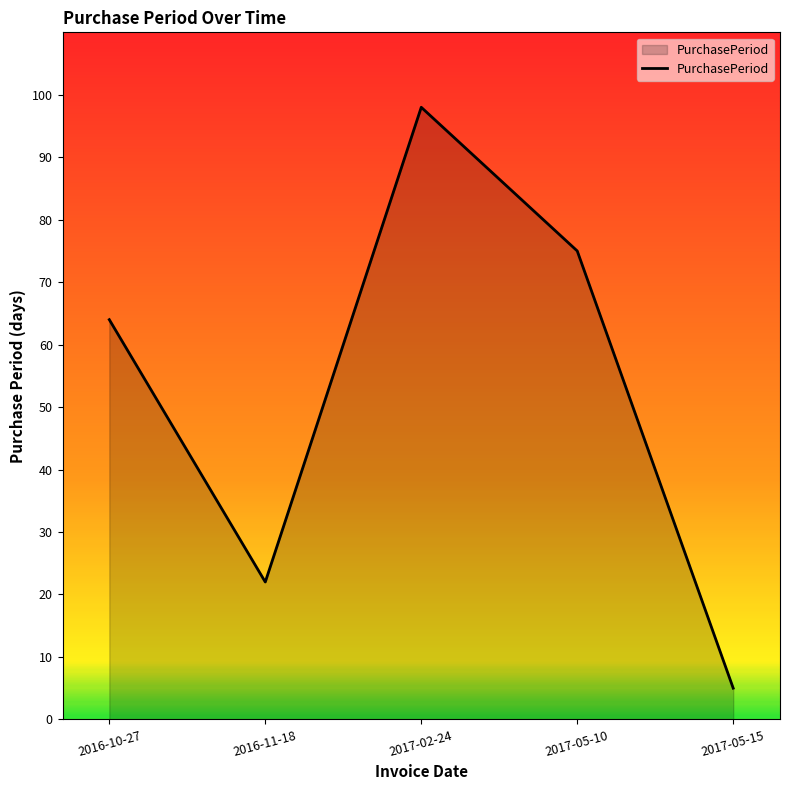

Rank the categories by value from lowest to highest.

2017-05-15, 2016-11-18, 2016-10-27, 2017-05-10, 2017-02-24